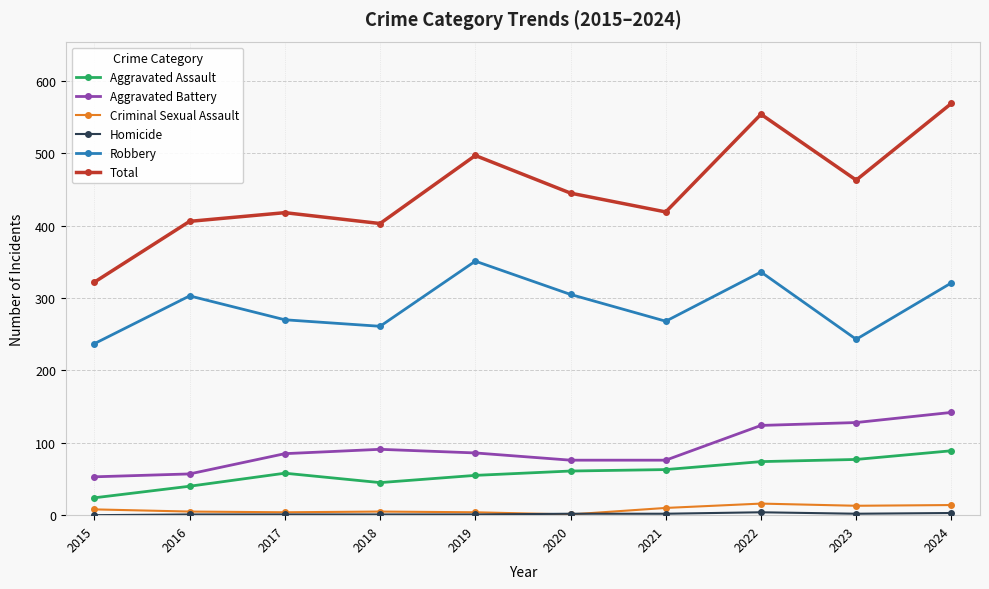

True or false: Robbery has more than 1 points higher than both neighbors.

True